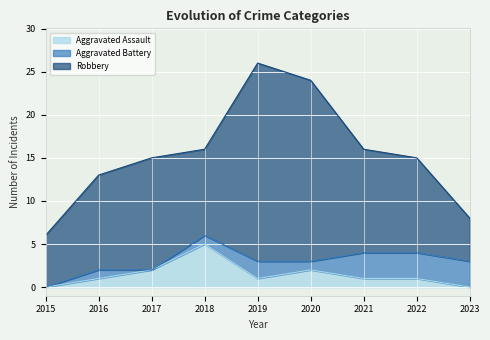

Which series has the largest total across all categories?

Robbery